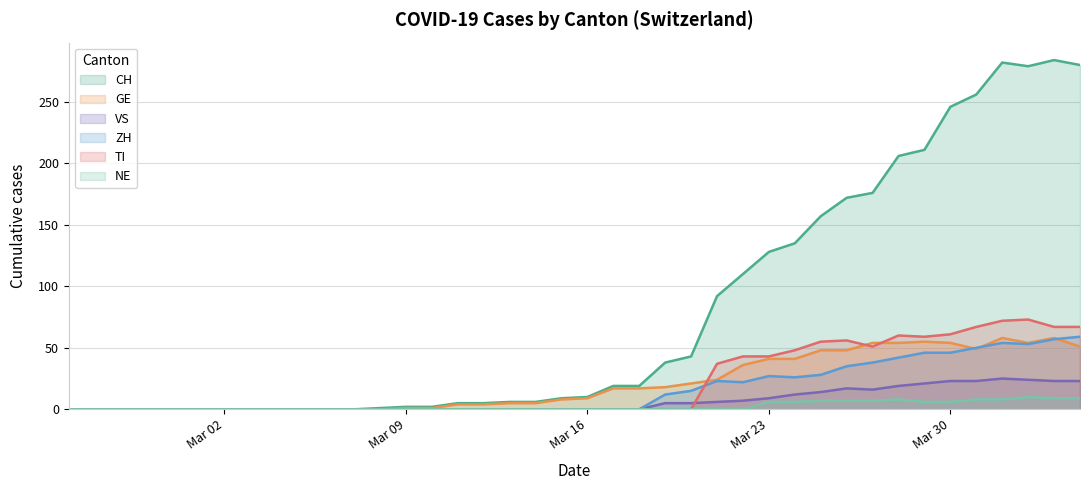

True or false: ZH has a value of -20 at 2020-03-03.

False